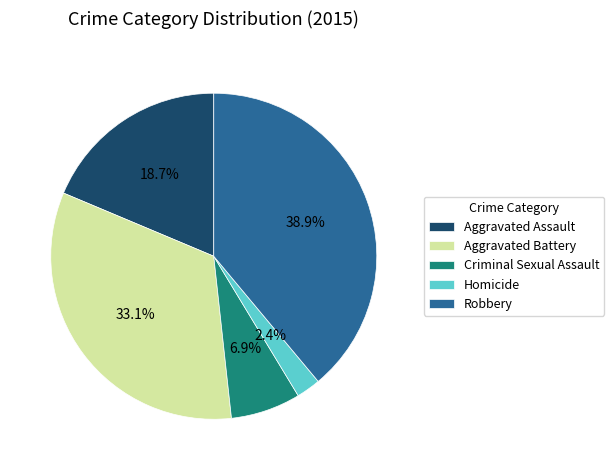

Rank the categories by value from lowest to highest.

Homicide, Criminal Sexual Assault, Aggravated Assault, Aggravated Battery, Robbery